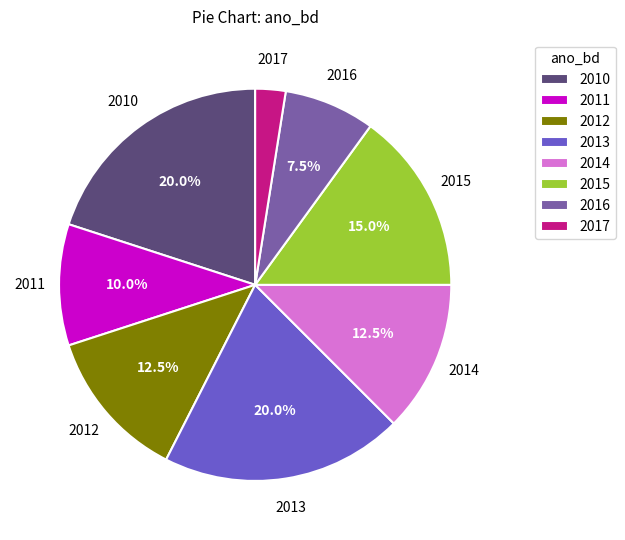

Is the sum of 2015 and 2017 greater than half?

No